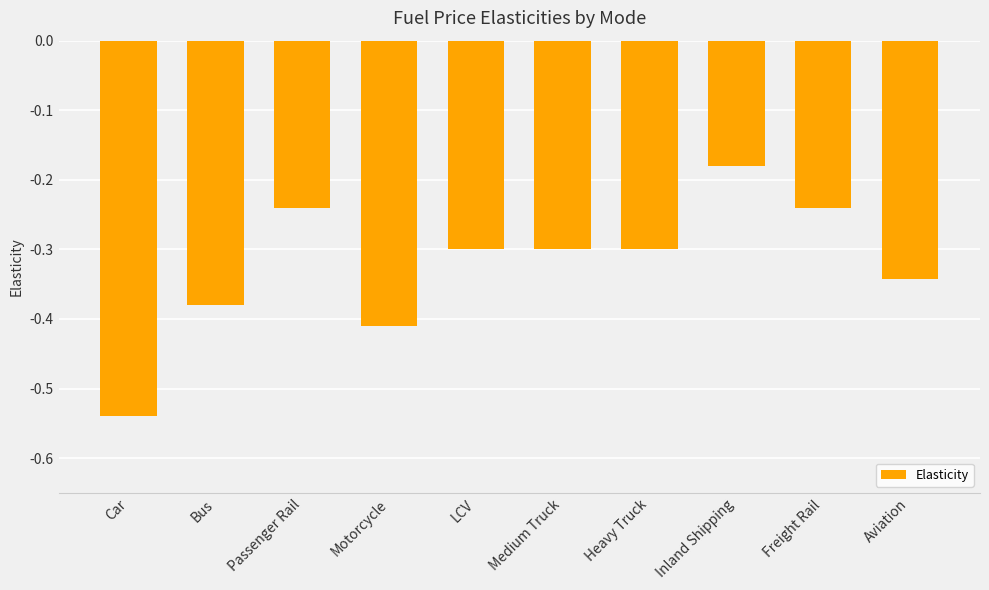

What is the difference between the values at Car and Heavy Truck?

0.2